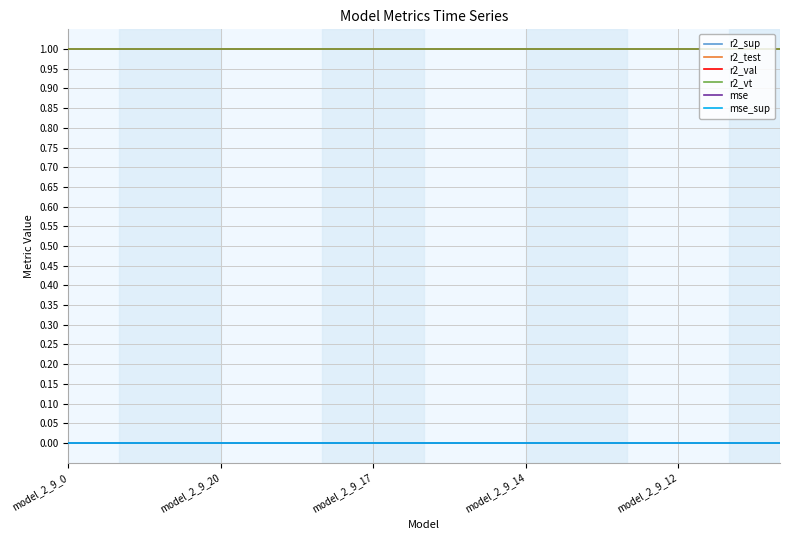

True or false: r2_vt and mse_sup cross at least once.

False